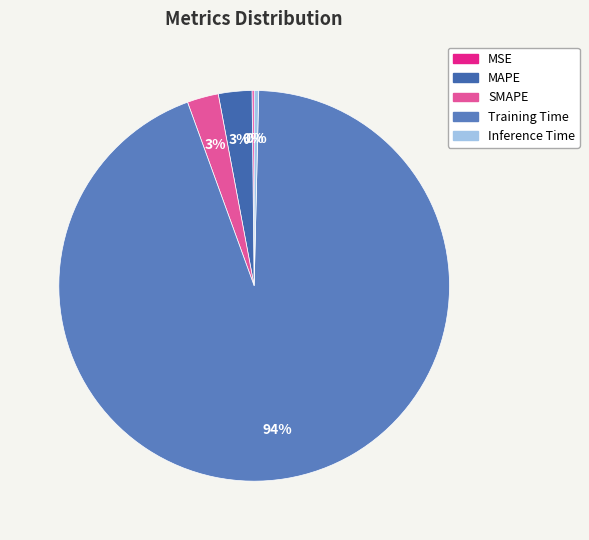

Do Inference Time and MSE together represent more than half of the pie?

No